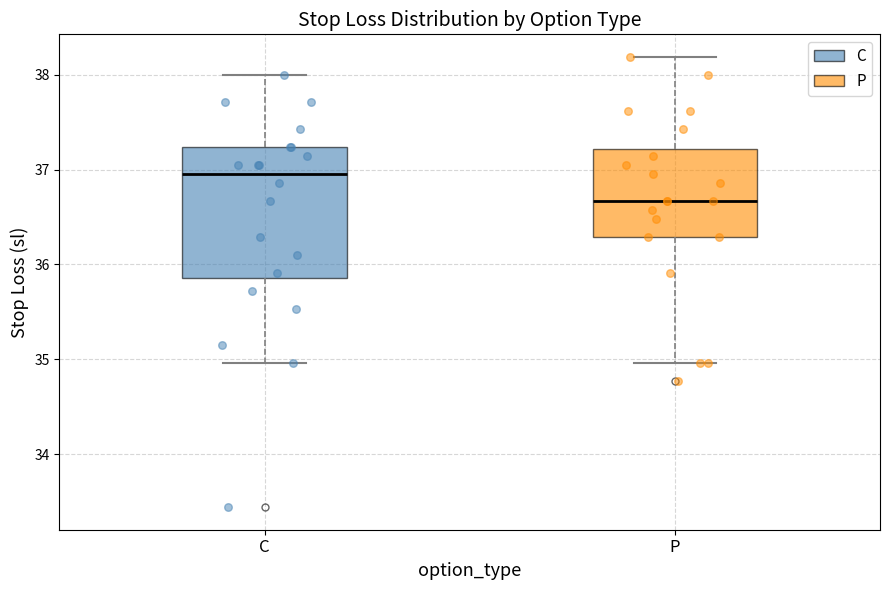

Comparing the boxes themselves (not the whiskers), which one is the tallest?

C